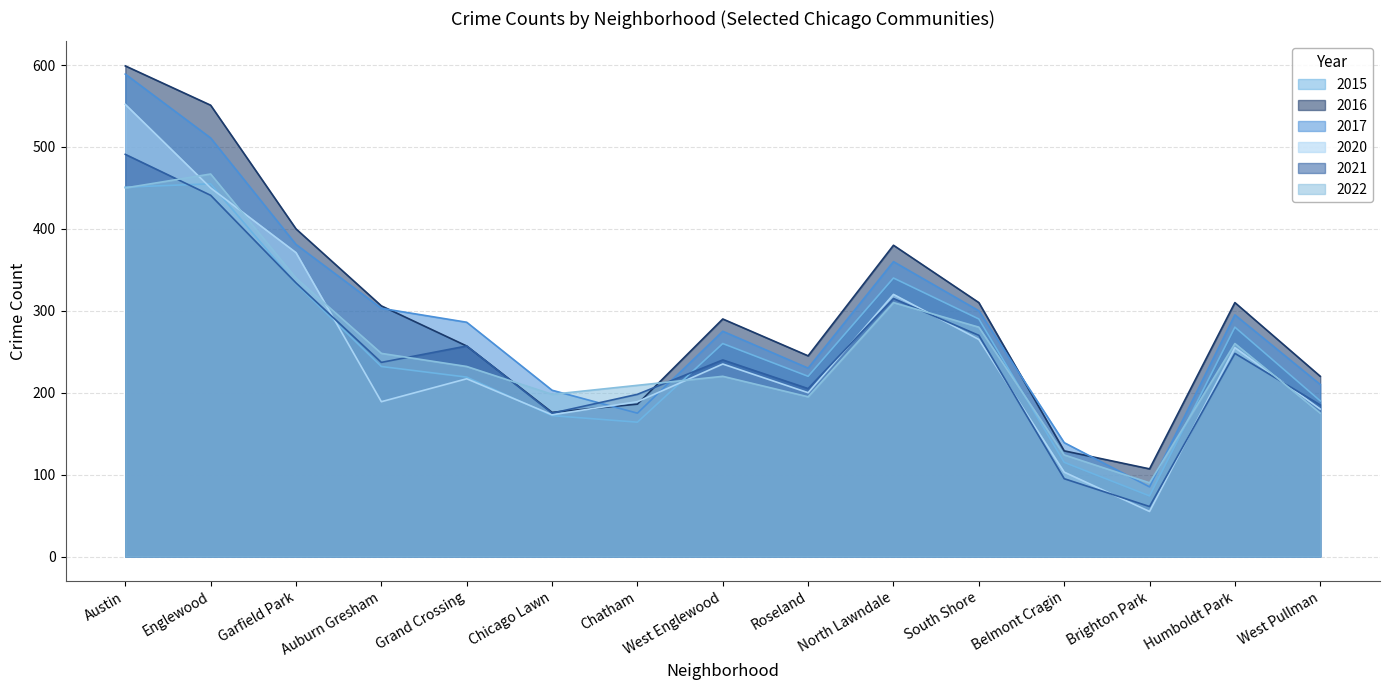

What is the label of the 2nd point from the right?

Humboldt Park